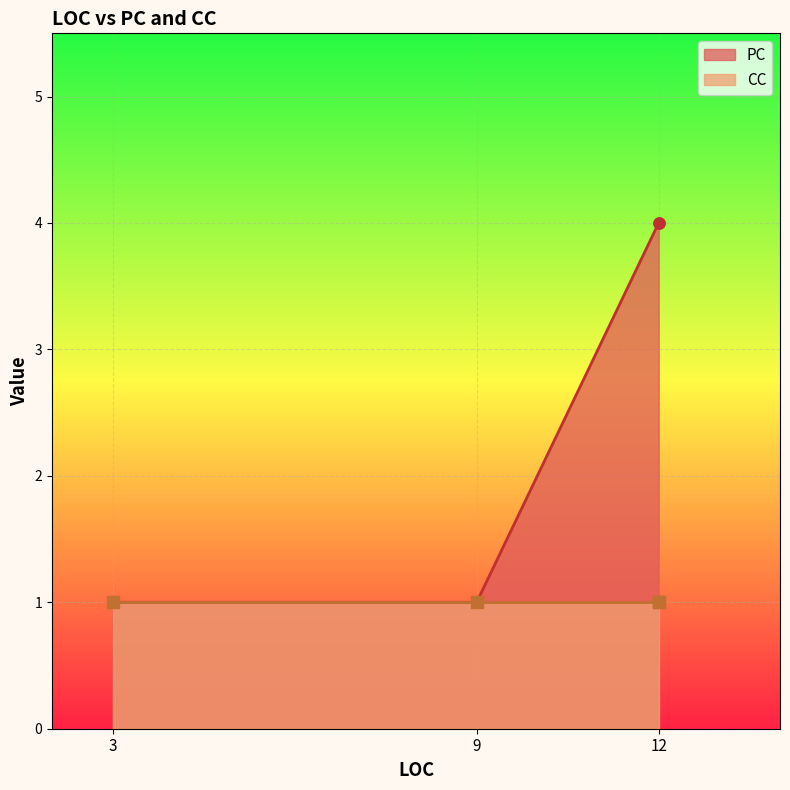

True or false: there are more than 0 points higher than both neighbors.

False